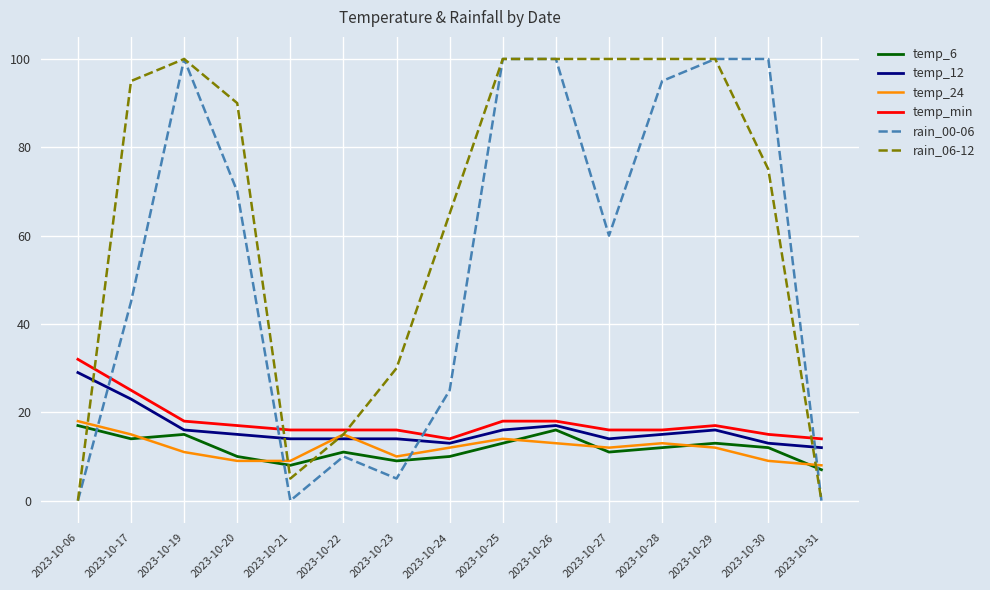

Does the chart have visible grid lines?

Yes